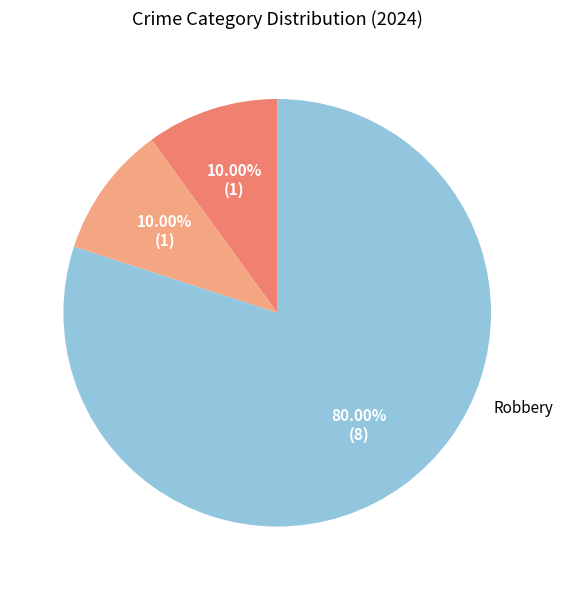

To the nearest percent, what is the difference between the largest and smallest slice percentages?

70%